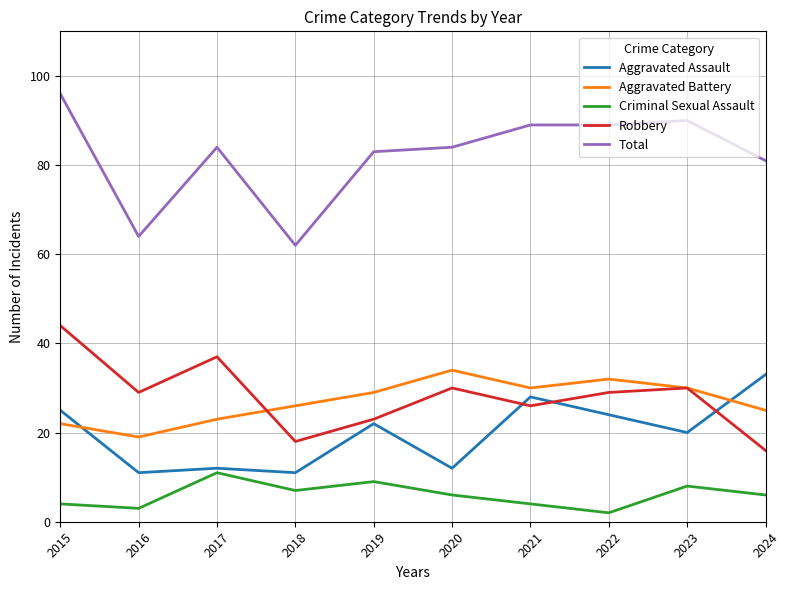

What is the difference between the highest and lowest values at 2016?

61